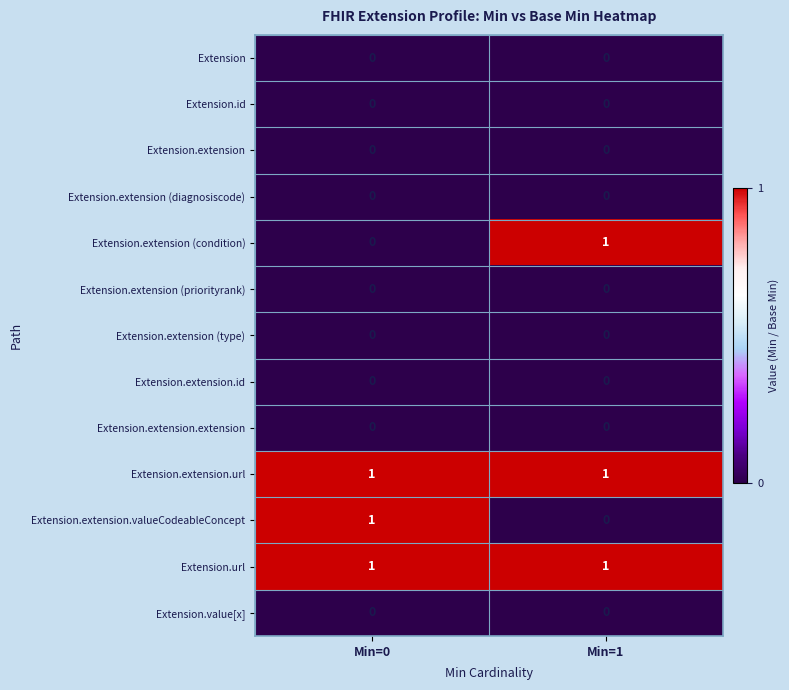

Reading left to right, extract all data points from this chart.

Extension: Min=0=0	Min=1=0
Extension.id: Min=0=0	Min=1=0
Extension.extension: Min=0=0	Min=1=0
Extension.extension (diagnosiscode): Min=0=0	Min=1=0
Extension.extension (condition): Min=0=0	Min=1=1
Extension.extension (priorityrank): Min=0=0	Min=1=0
Extension.extension (type): Min=0=0	Min=1=0
Extension.extension.id: Min=0=0	Min=1=0
Extension.extension.extension: Min=0=0	Min=1=0
Extension.extension.url: Min=0=1	Min=1=1
Extension.extension.valueCodeableConcept: Min=0=1	Min=1=0
Extension.url: Min=0=1	Min=1=1
Extension.value[x]: Min=0=0	Min=1=0